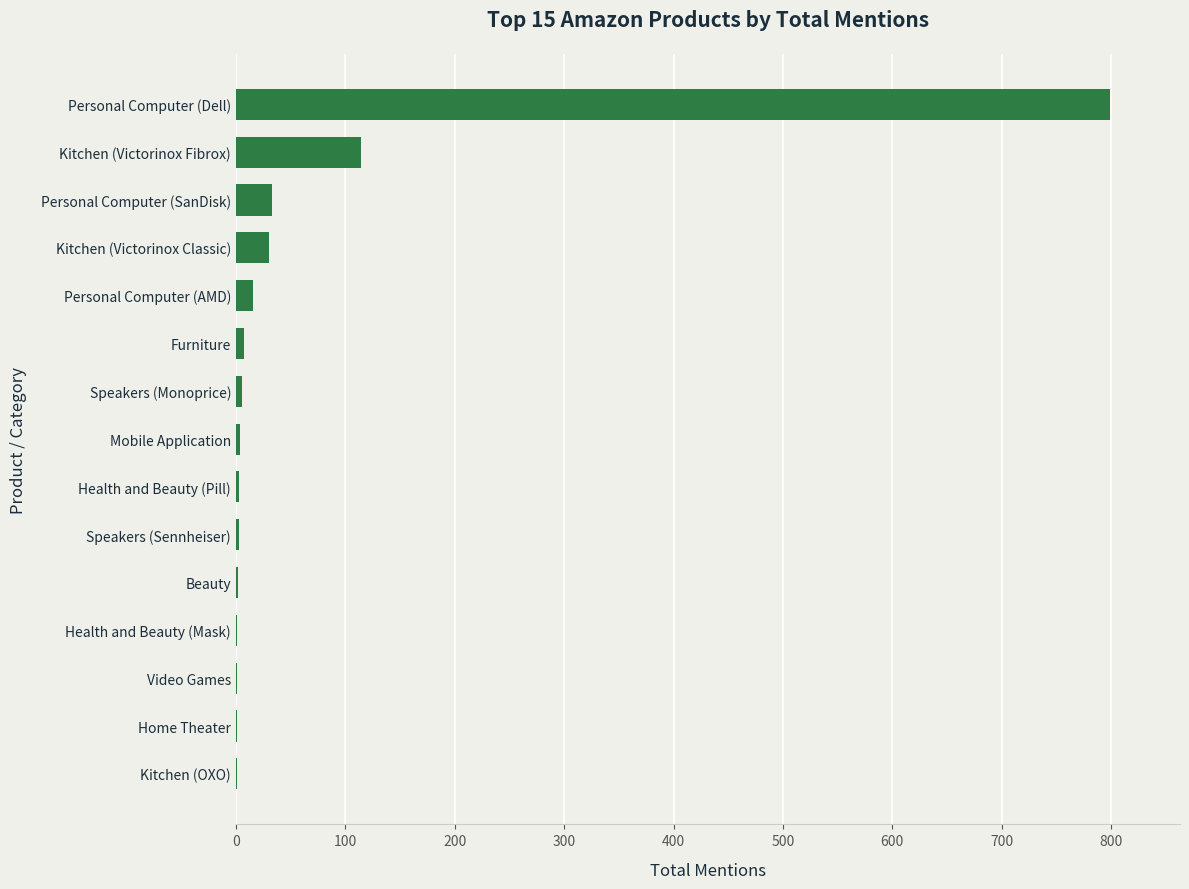

True or false: the data shows 799 at Personal Computer (Dell).

True